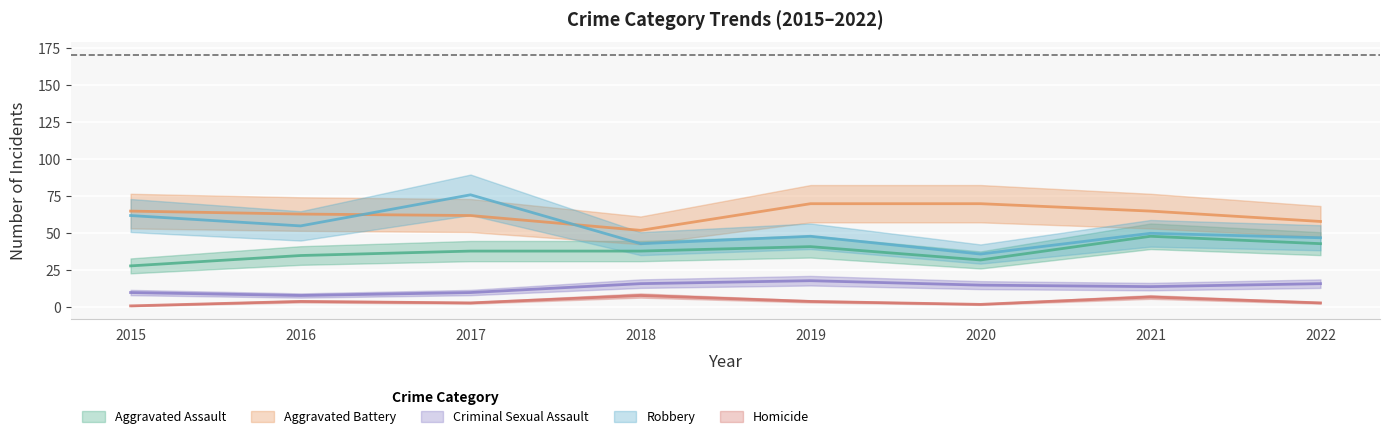

Reading left to right, extract all data points from this chart.

Aggravated Assault: 28	35	38	38	41	32	48	43
Aggravated Battery: 65	63	62	52	70	70	65	58
Criminal Sexual Assault: 10	8	10	16	18	15	14	16
Robbery: 62	55	76	43	48	36	50	47
Homicide: 1	4	3	8	4	2	7	3